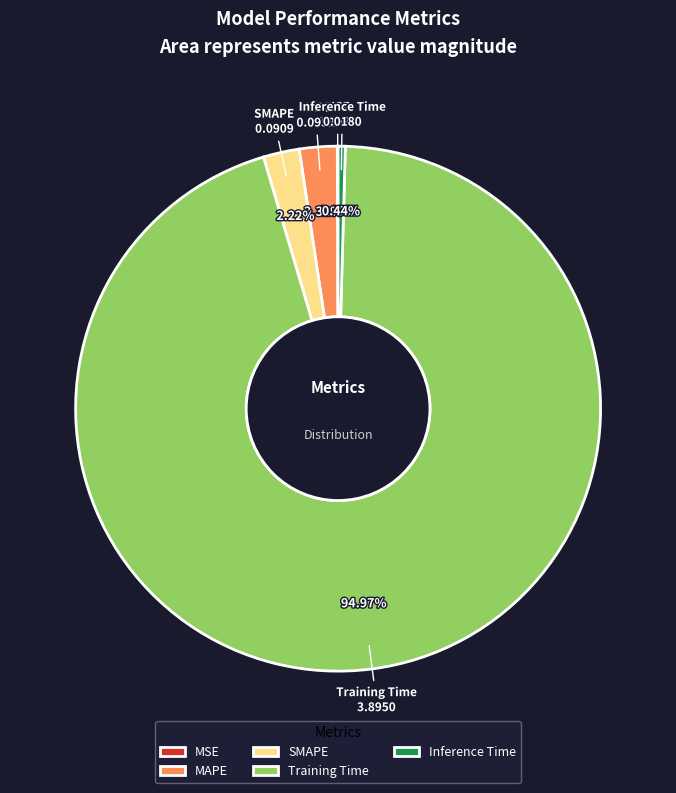

Is Training Time the majority of the pie?

Yes